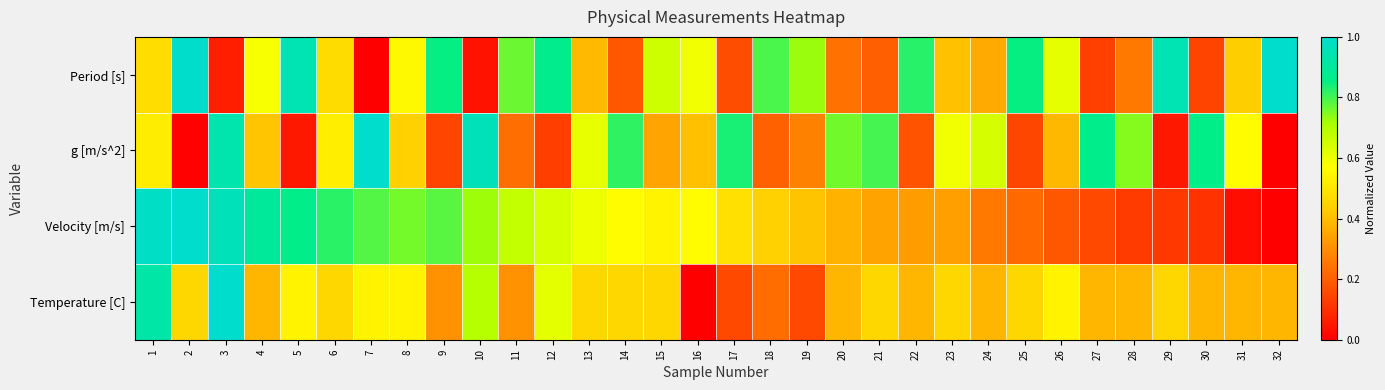

Which series changed the most between 2 and 27?

Period [s]